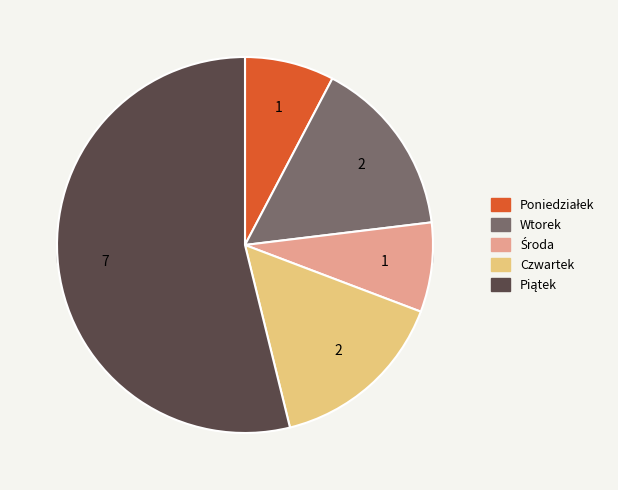

How many slices are in this pie chart?

5